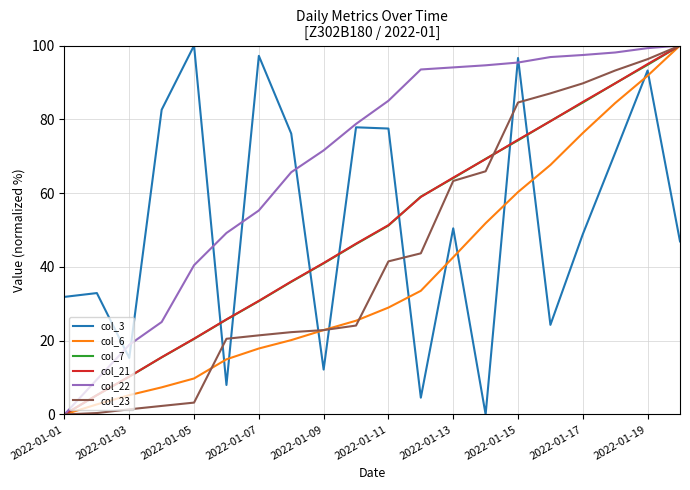

Which series has the largest total across all categories?

col_22